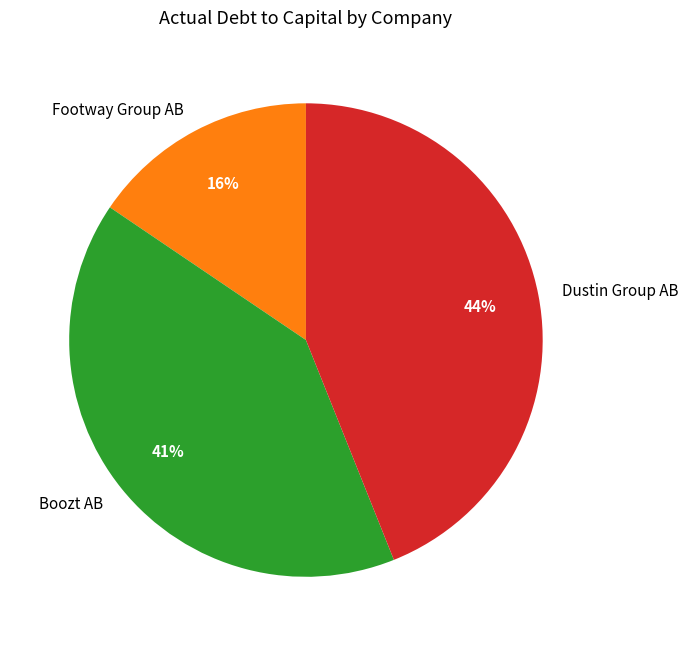

How many segments does this pie chart have?

3